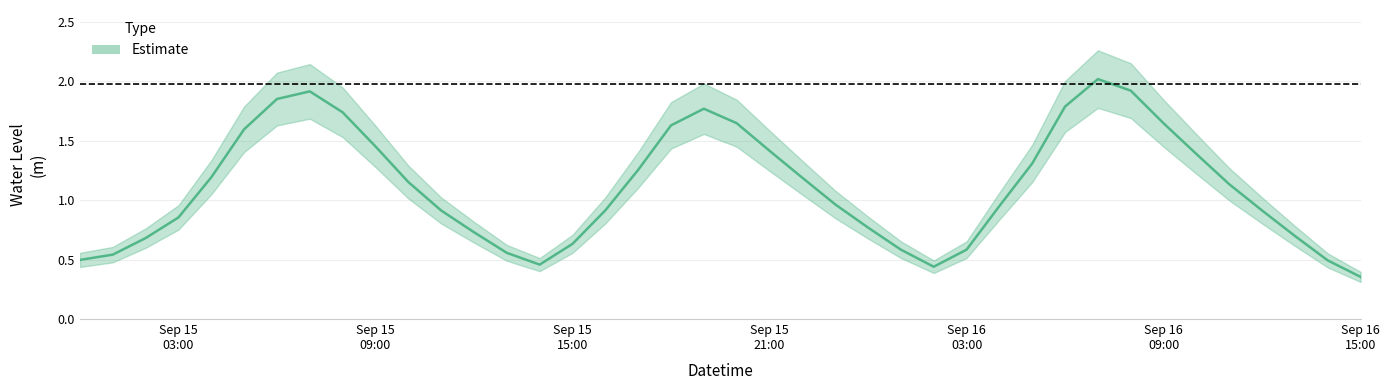

Count the number of data series in this chart.

1